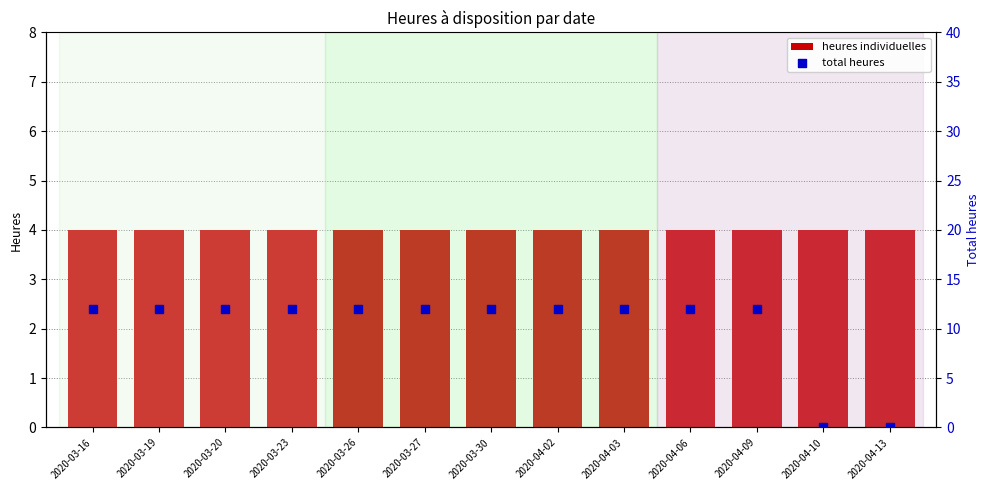

Which series reaches the maximum Y coordinate?

Total heures